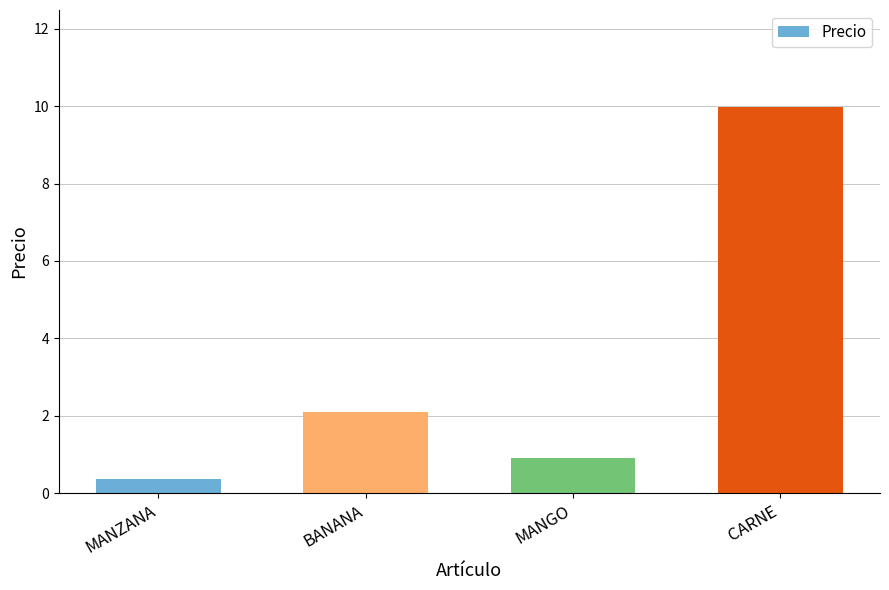

What is the difference between the values at CARNE and MANGO?

9.1